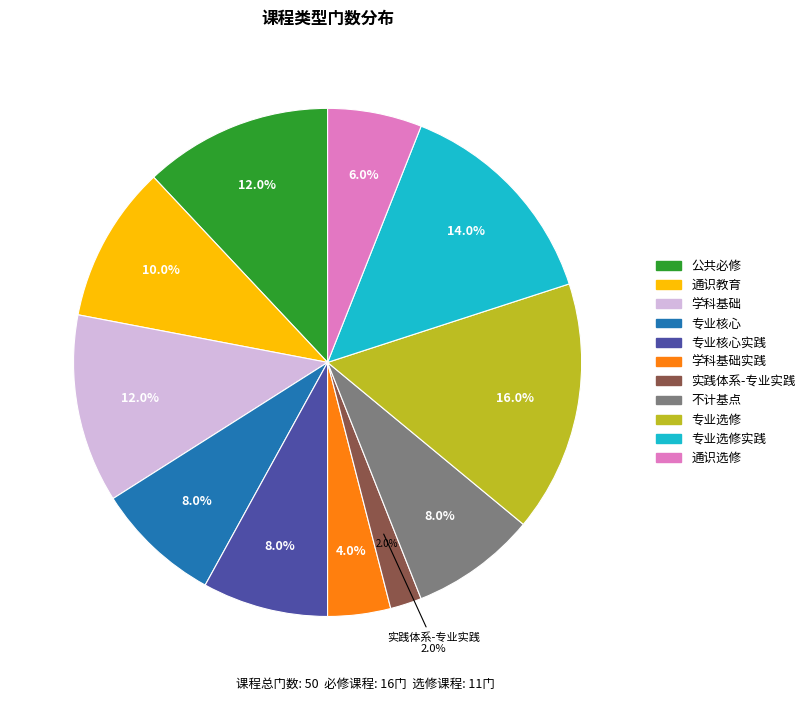

Which category has the smallest portion of the pie?

实践体系-专业实践